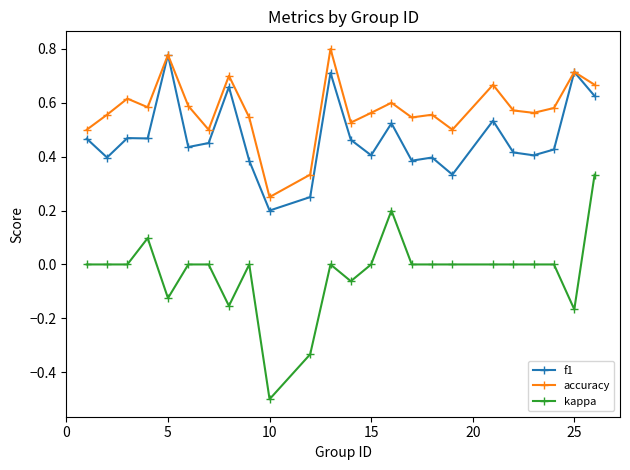

True or false: f1 has more than 0 interior local peaks.

True